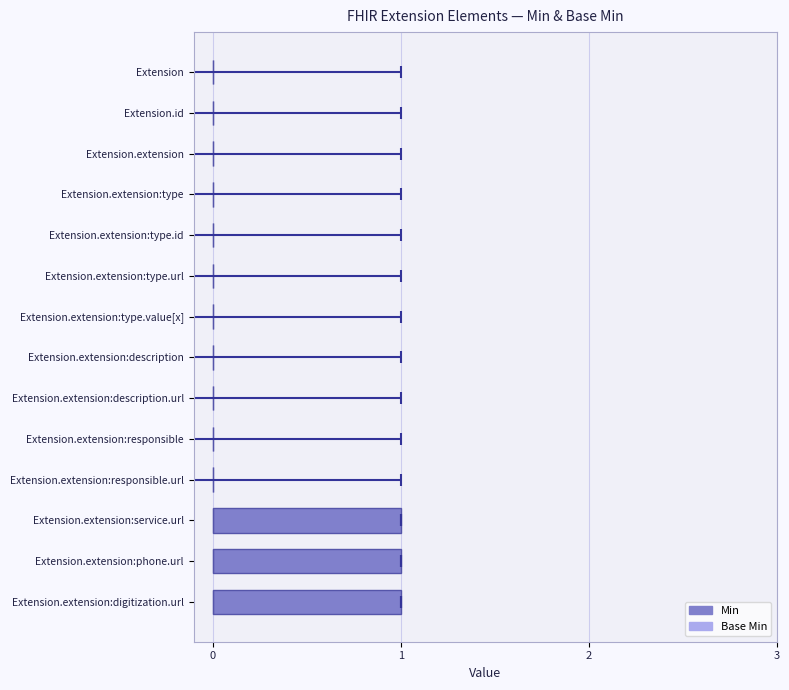

What is the average value of the Min series?

0.2